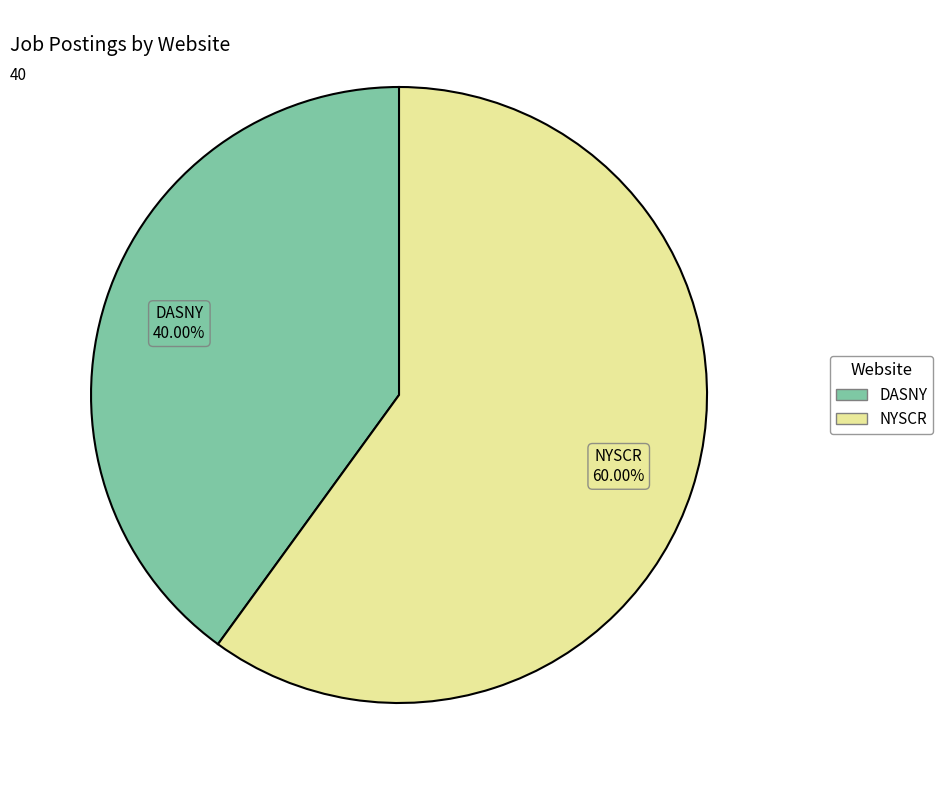

Count the number of slices in the pie.

2